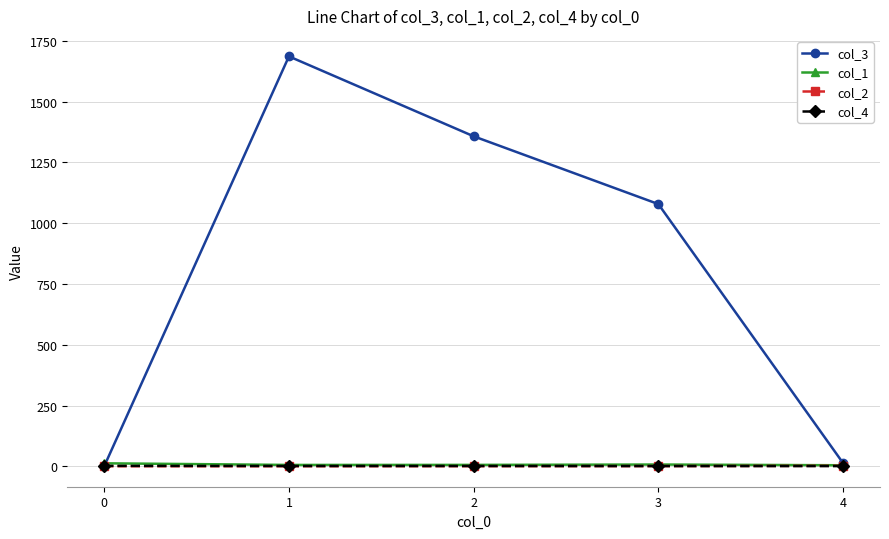

What is the difference between the maximum and minimum values in the col_1 series?

8.0